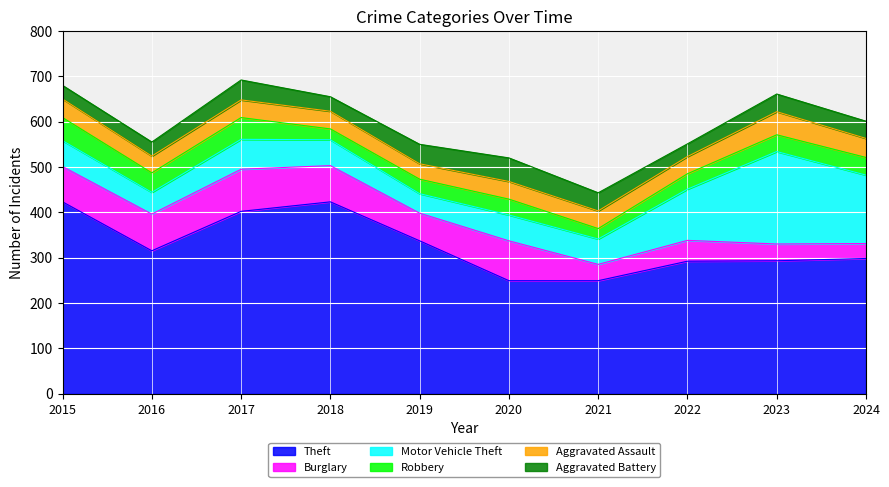

True or false: Motor Vehicle Theft and Theft intersect in this chart.

False